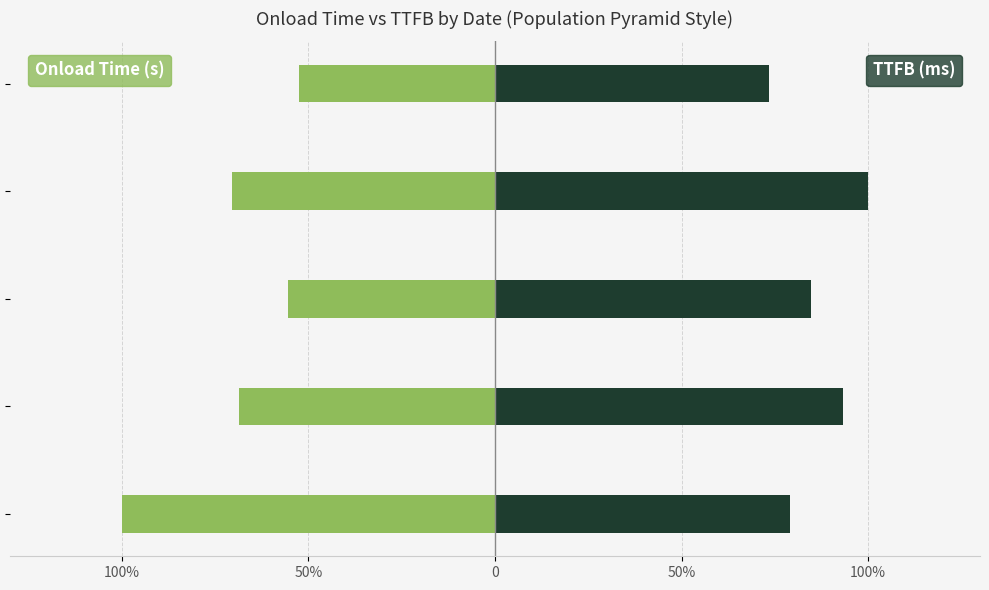

Rank the series by their average value, from highest to lowest.

TTFB (ms), Onload Time (s)